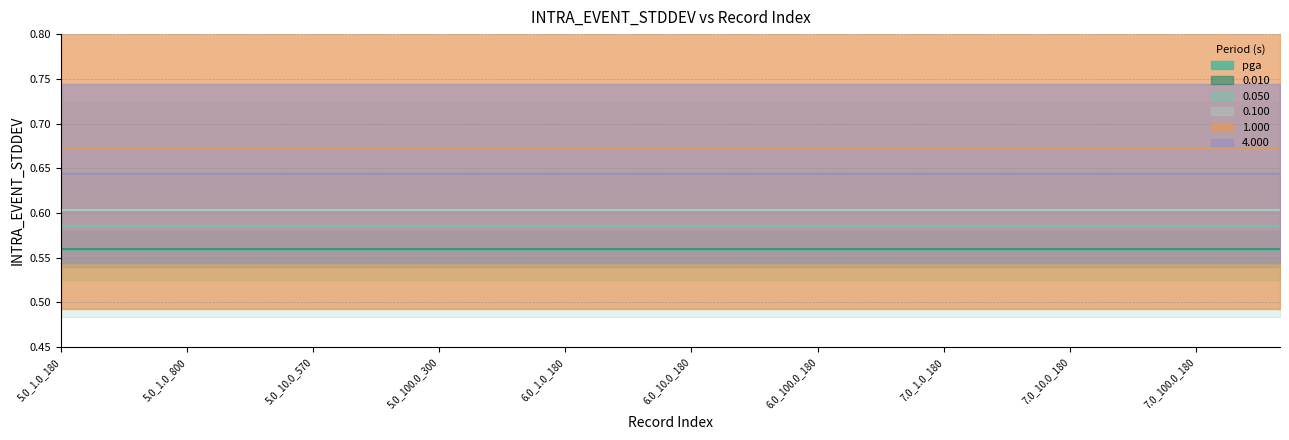

What is the difference between the highest and lowest values at 7.0_100.0_180?

0.1